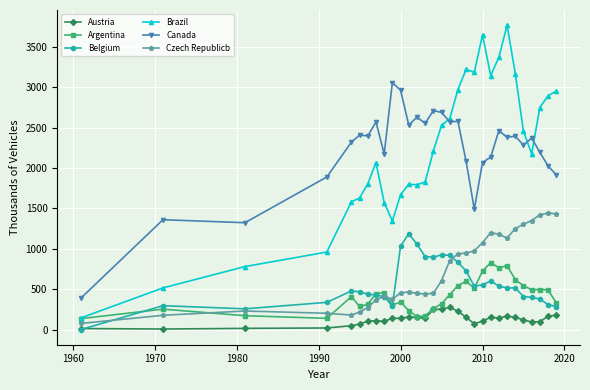

True or false: Austria has more than 0 interior local peaks.

True